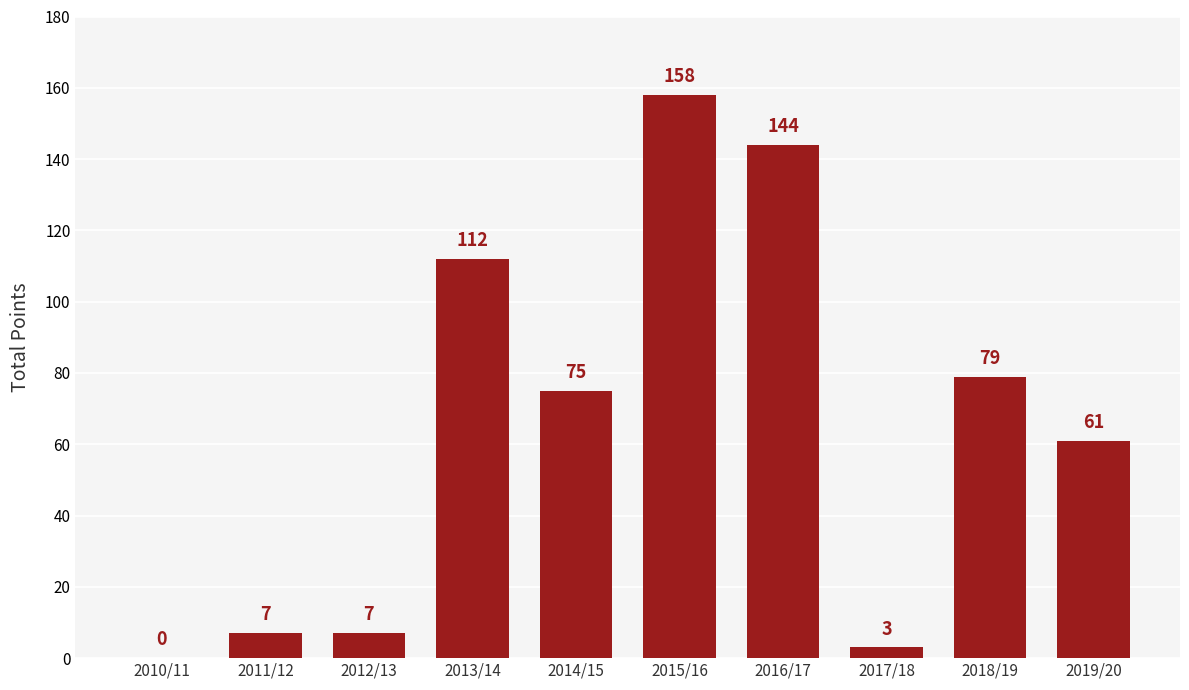

Reading left to right, what are all the values shown in this chart?

2010/11=0	2011/12=7	2012/13=7	2013/14=112	2014/15=75	2015/16=158	2016/17=144	2017/18=3	2018/19=79	2019/20=61